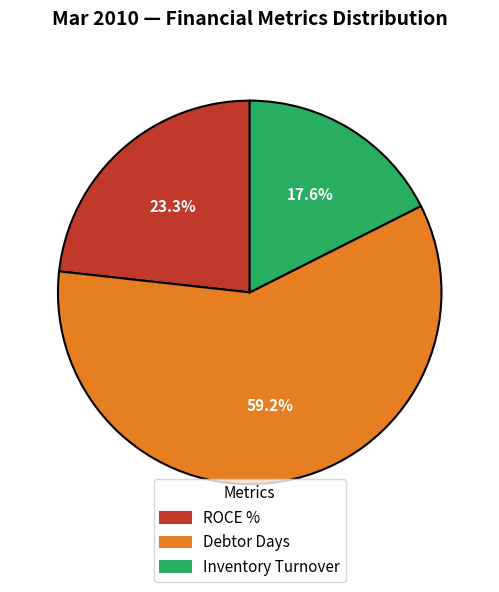

Which category has the smallest portion of the pie?

Inventory Turnover